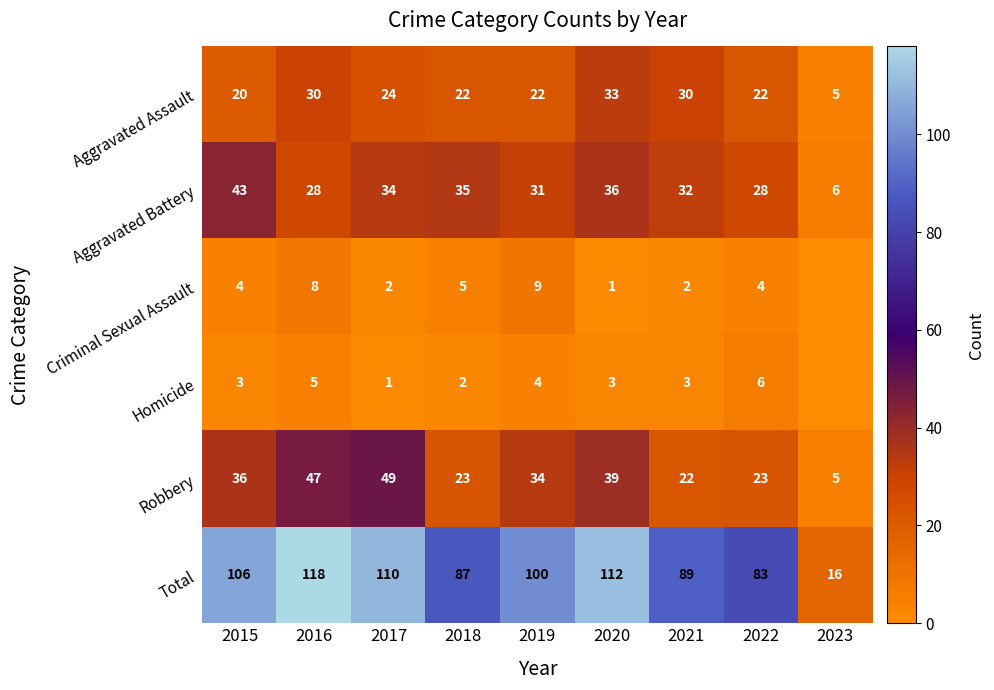

How many Criminal Sexual Assault values are between 2 and 5?

5